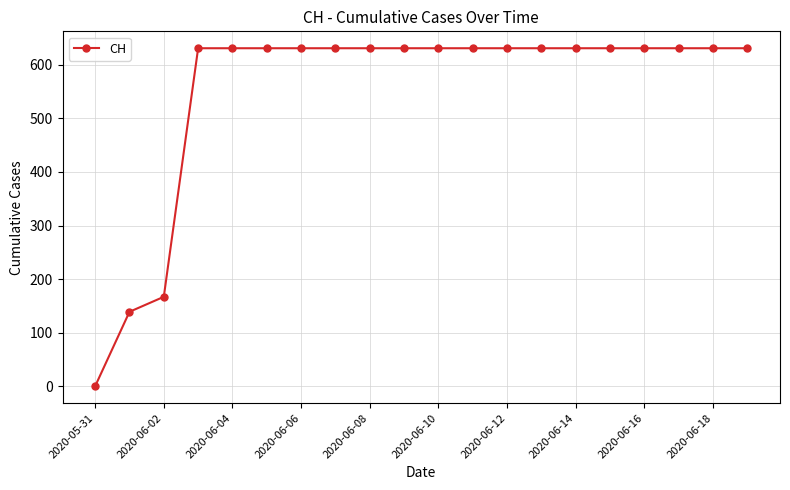

What is the value of the 12th point from the left?

631